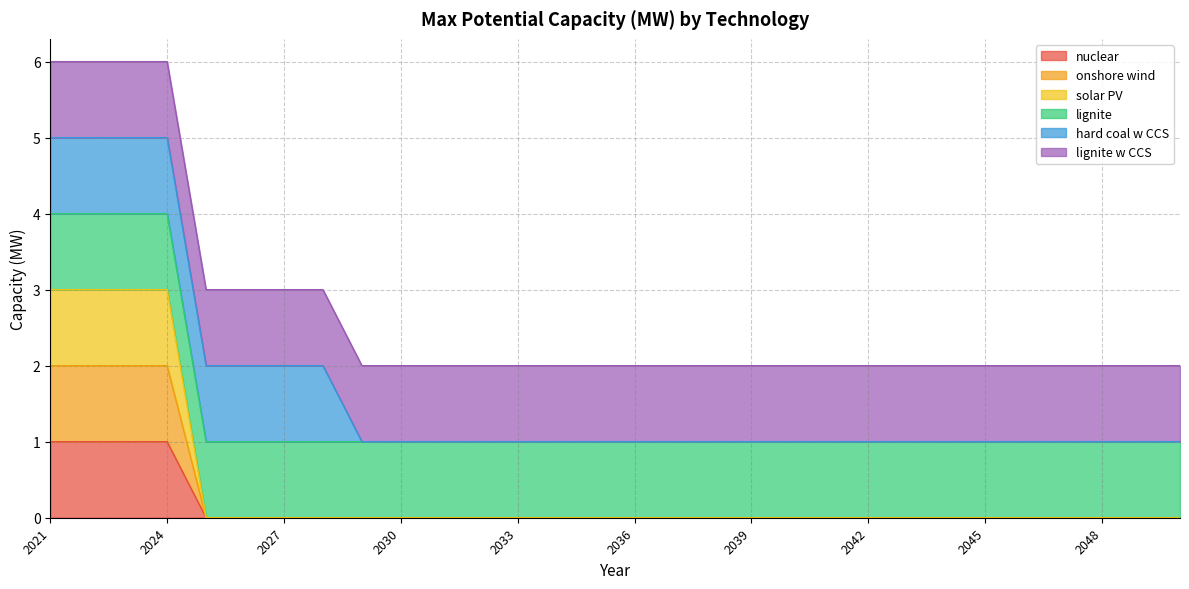

Which has a higher value, 2046 or 2022?

2022